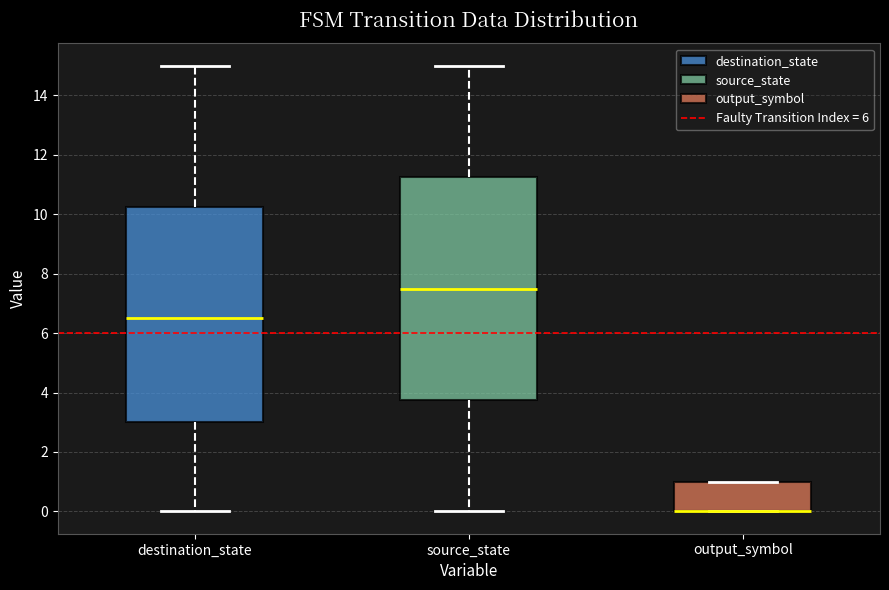

Where is the upper edge of the box for output_symbol on the y-axis? The values are not printed on the chart, so give them approximately, as read against the axis.

1.0